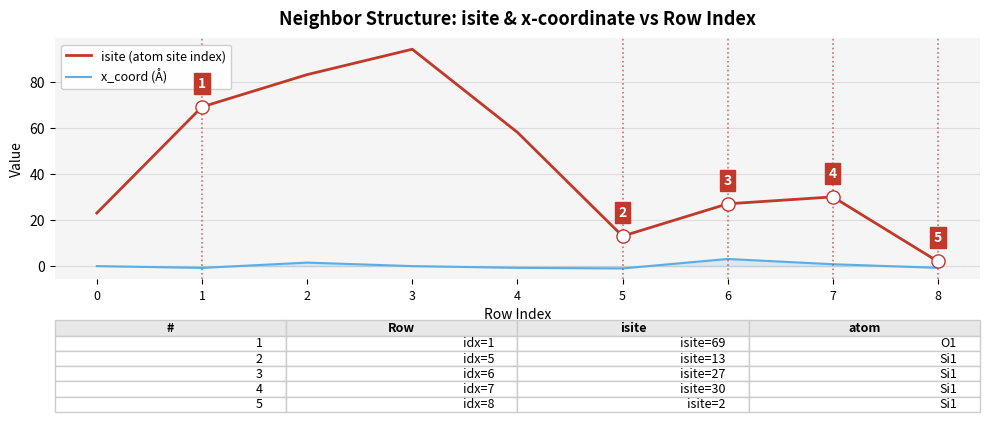

Which series changed the most between 3 and 6?

isite (atom site index)